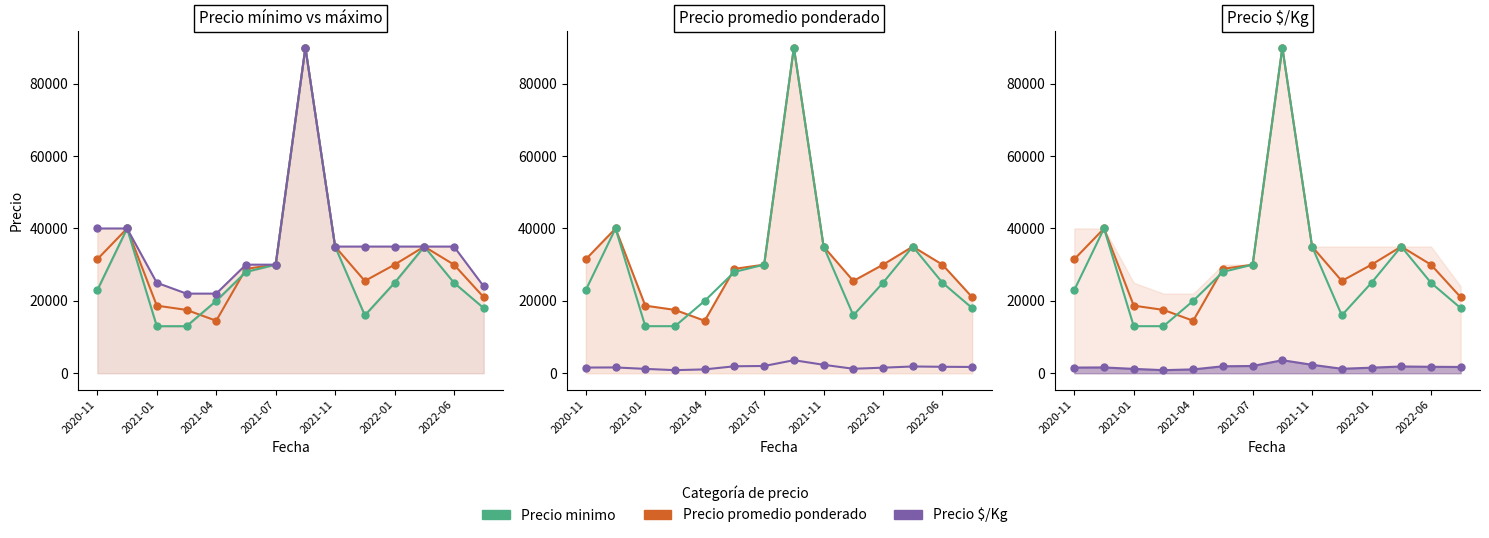

True or false: Precio promedio ponderado and Precio $/Kg cross at least once.

False